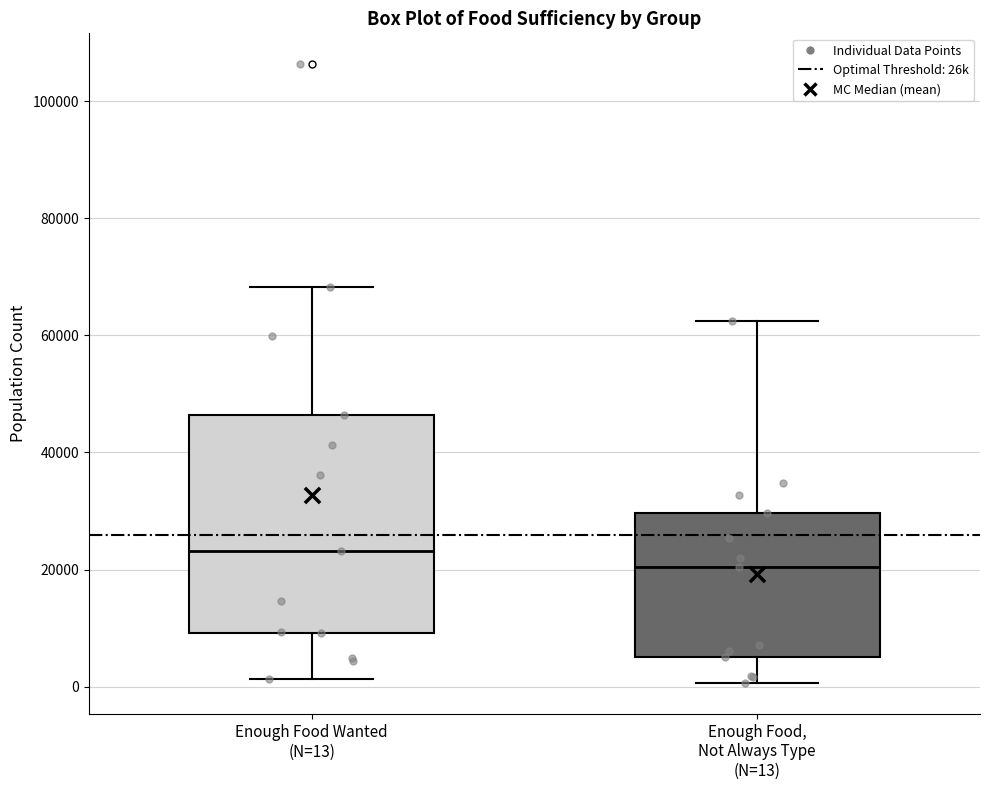

Reading left to right, transcribe this box plot: for each box, give where its median line is, the range the box spans, and where its two whiskers end, as read against the y-axis. The values are not printed on the chart, so give them approximately, as read against the axis.

Enough Food Wanted (N=13): median 24000, box 10000 to 46000, whiskers 2000 to 68000
Enough Food, Not Always Type (N=13): median 20000, box 4000 to 30000, whiskers 0 to 62000